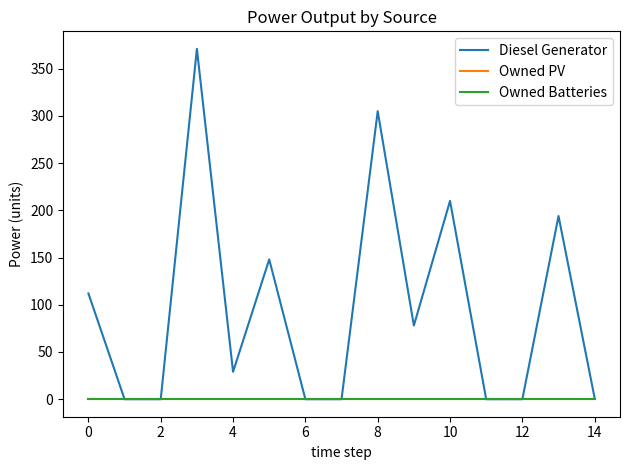

Does the chart display data point markers on the line(s)?

No